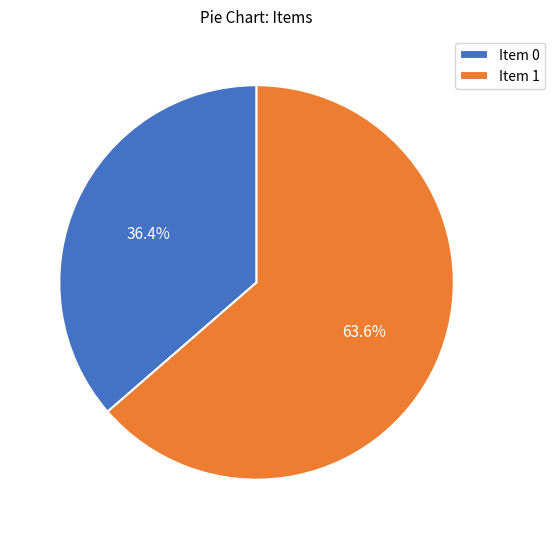

What is the smallest slice in the pie chart?

Item 0